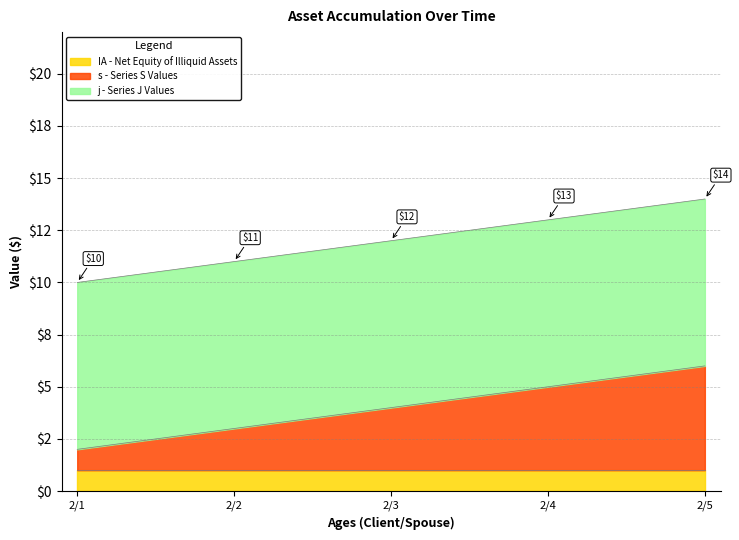

True or false: j and s intersect in this chart.

False